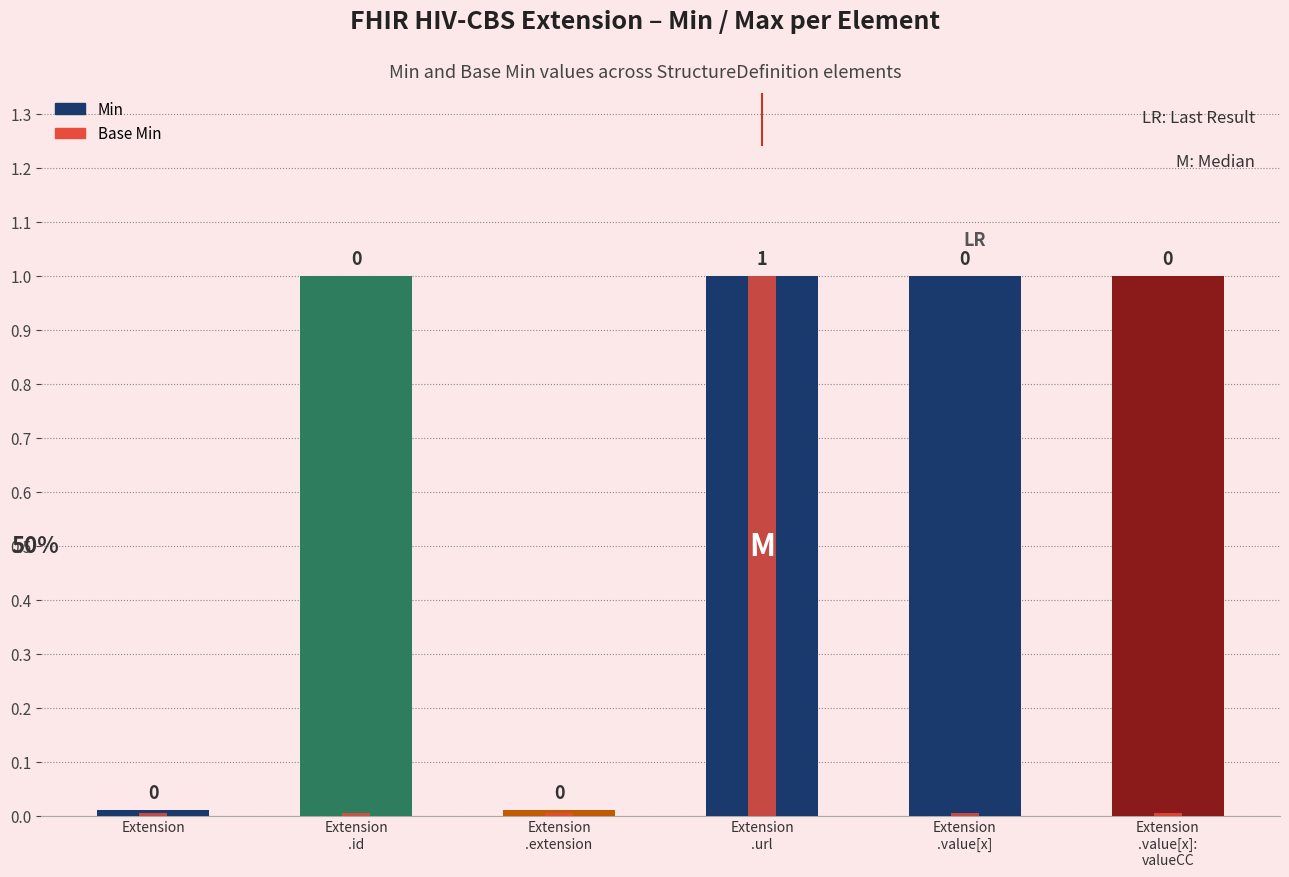

How many series are shown in this chart?

2